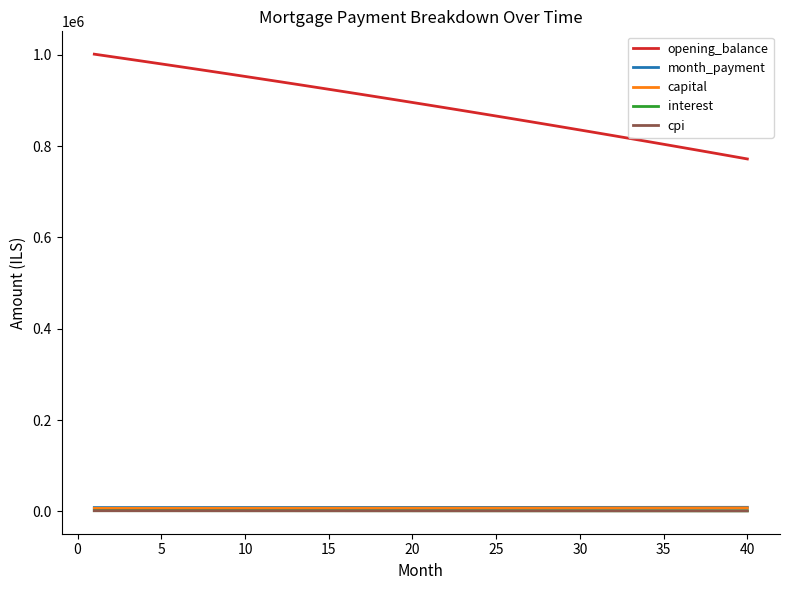

How many lines are shown in the chart?

5